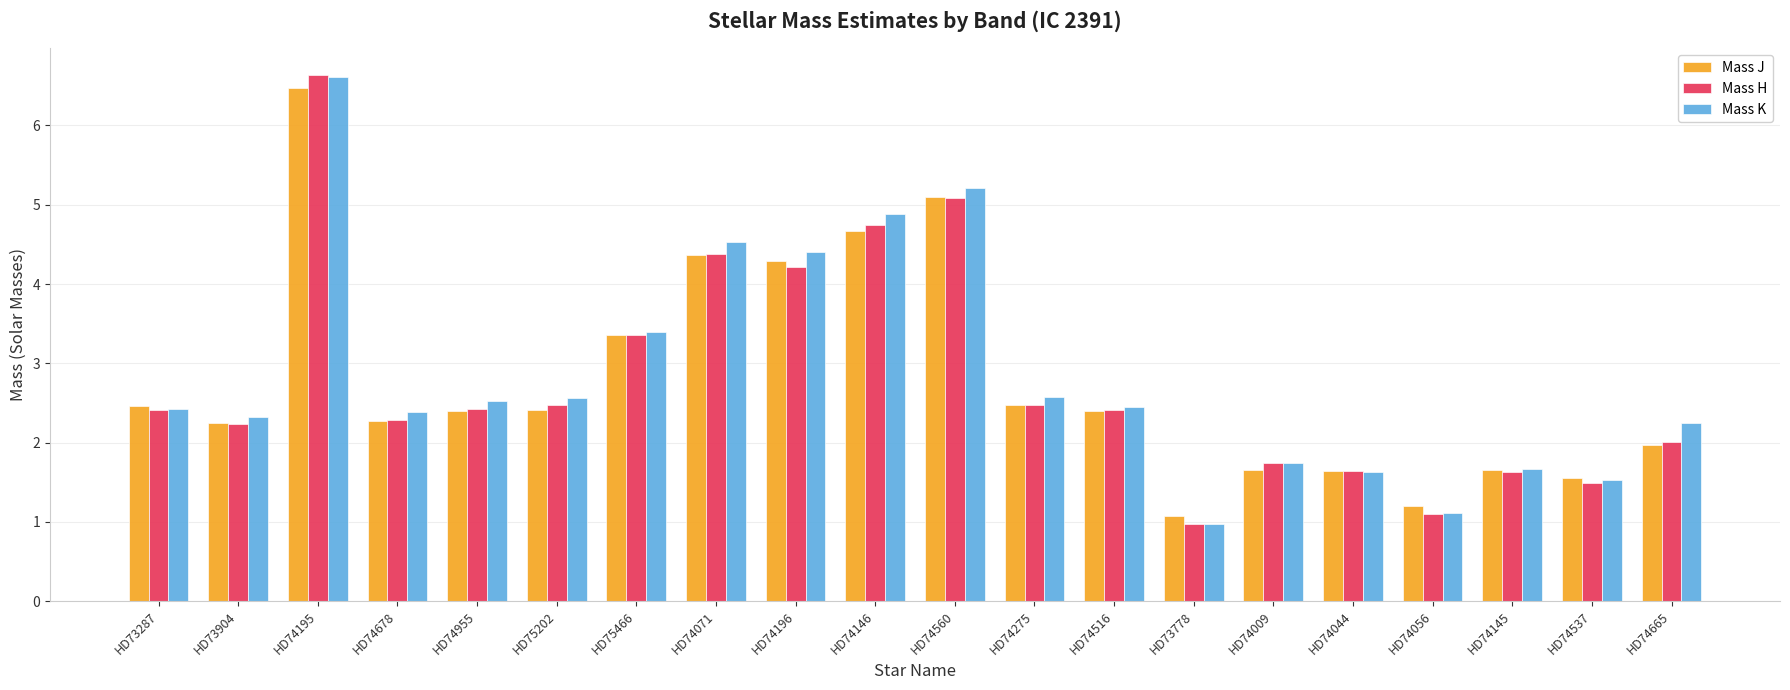

Which series changed the most between HD74195 and HD74196?

Mass H